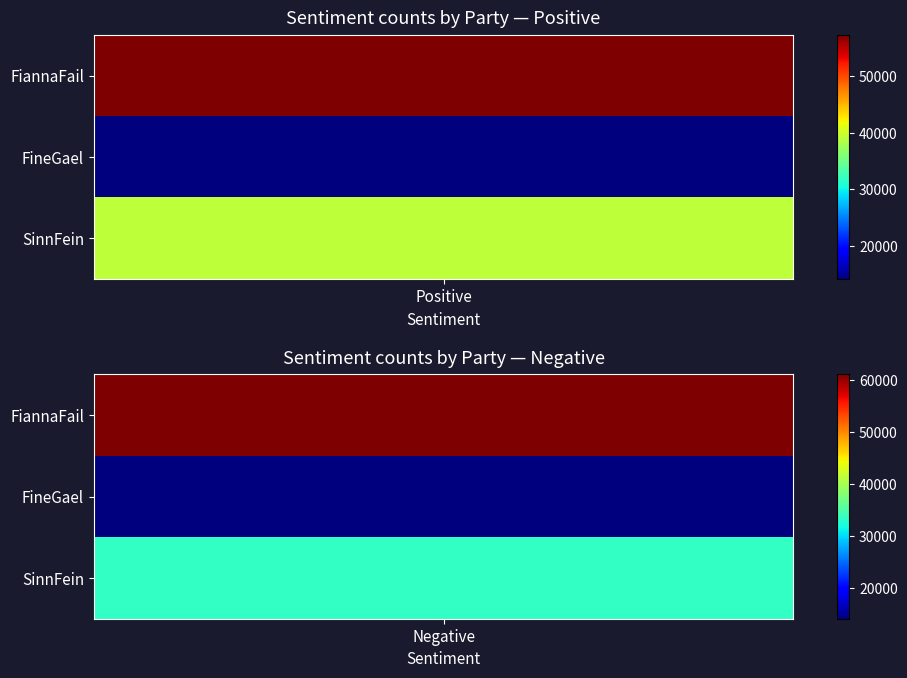

At Positive, list the series in order from smallest to largest.

FineGael, SinnFein, FiannaFail